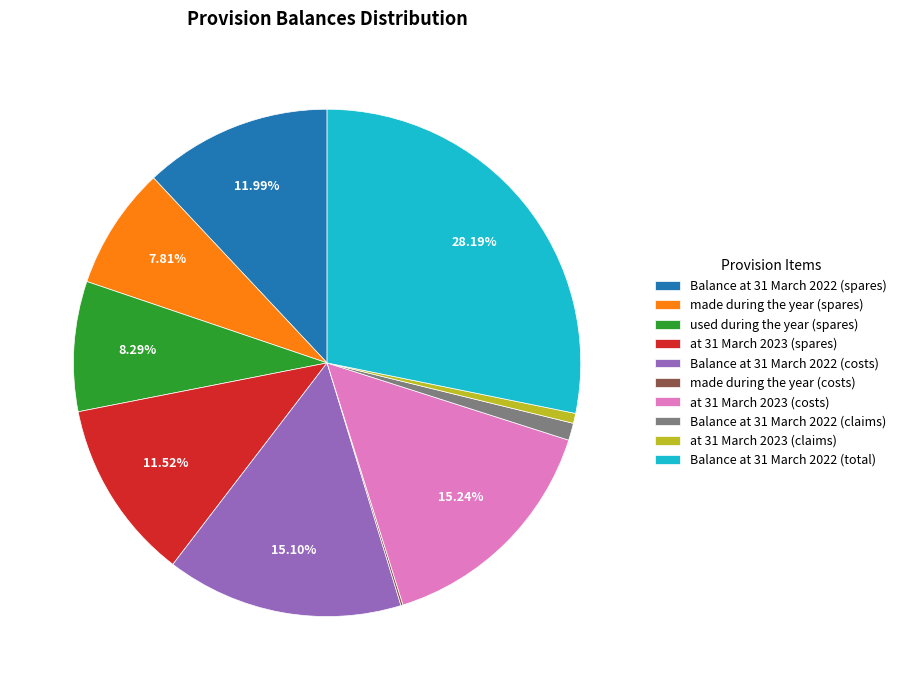

Which slice is the largest?

Balance at 31 March 2022 (total)